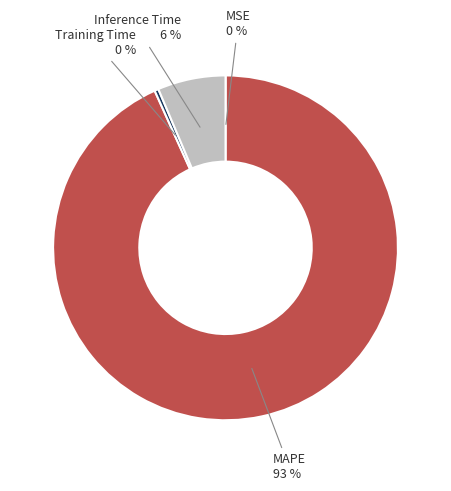

How many slices are in this pie chart?

4